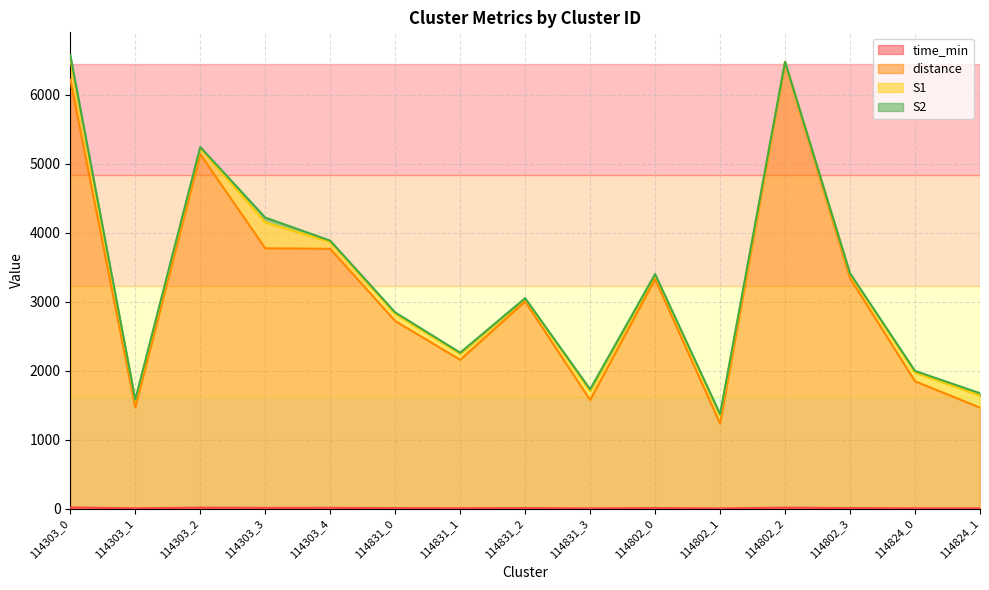

Does the chart display data point markers on the line(s)?

No